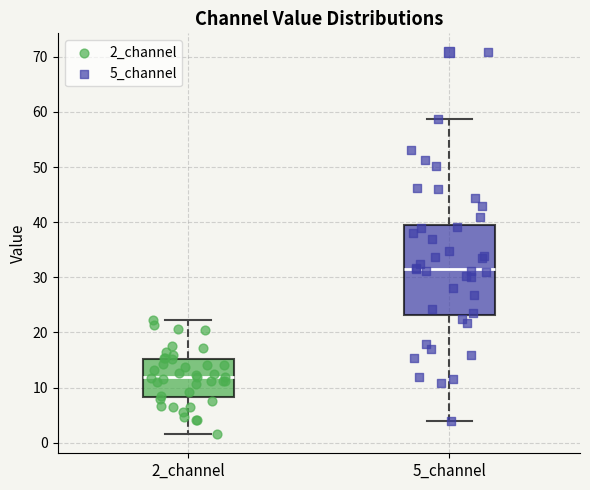

Reading left to right, transcribe this box plot: for each box, give where its median line is, the range the box spans, and where its two whiskers end, as read against the y-axis. The values are not printed on the chart, so give them approximately, as read against the axis.

2_channel: median 12, box 8 to 15, whiskers 2 to 22
5_channel: median 32, box 23 to 40, whiskers 4 to 59